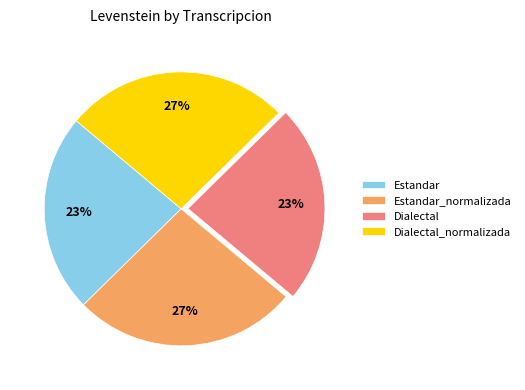

True or false: Dialectal accounts for 35% of the total.

False